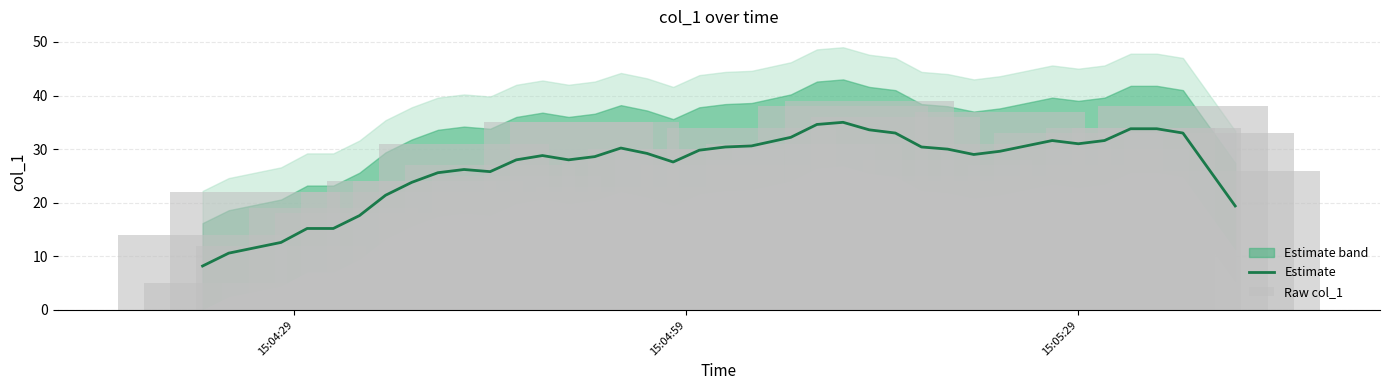

What is the maximum value for Estimate?

35.0